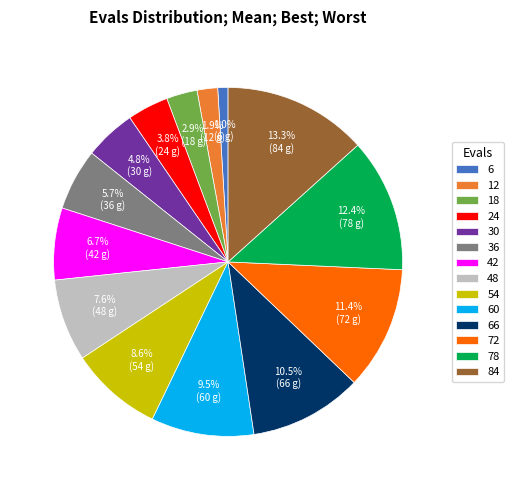

Count the number of slices in the pie.

14